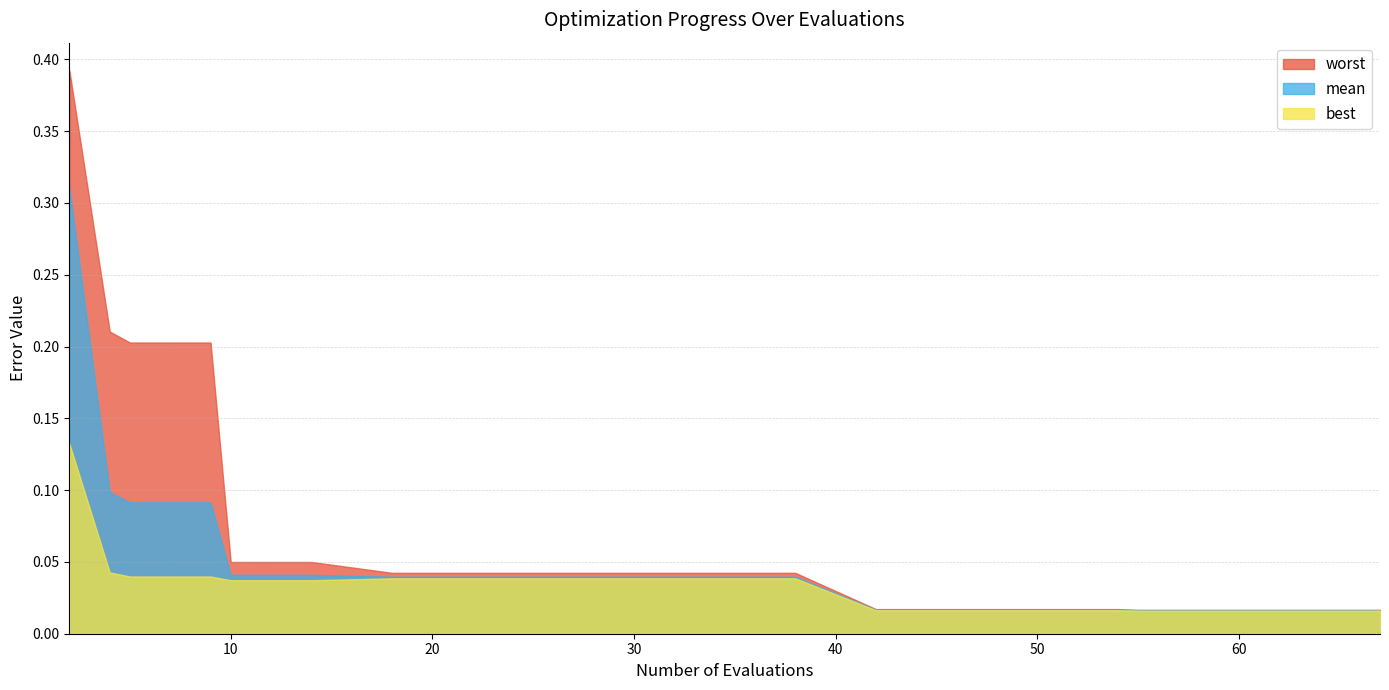

What is the difference between the maximum and minimum values in the worst series?

0.4